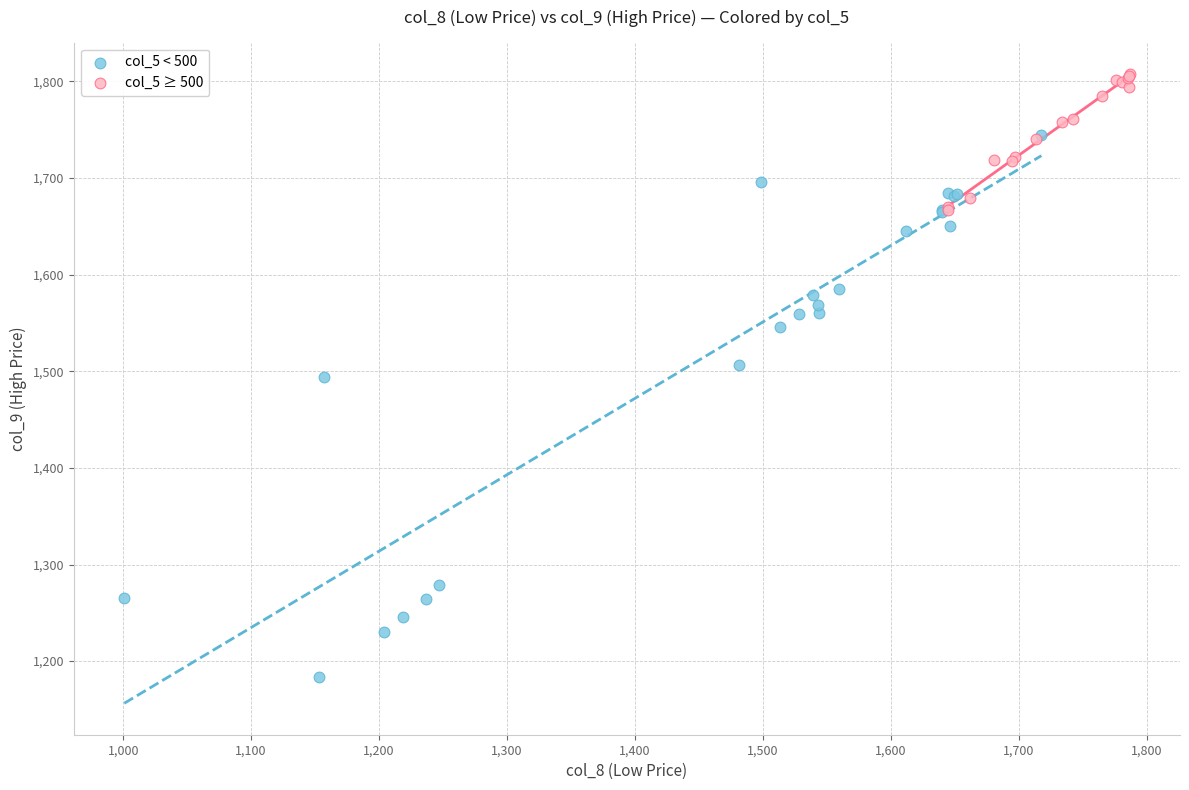

Which series reaches the minimum Y coordinate?

col_5 < 500